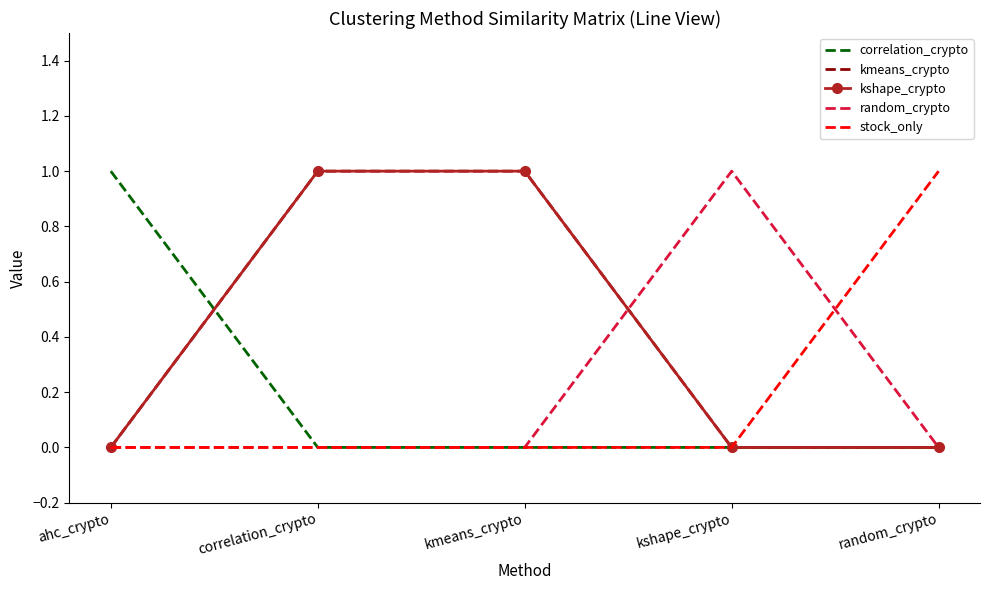

What is the highest value of the correlation_crypto series?

1